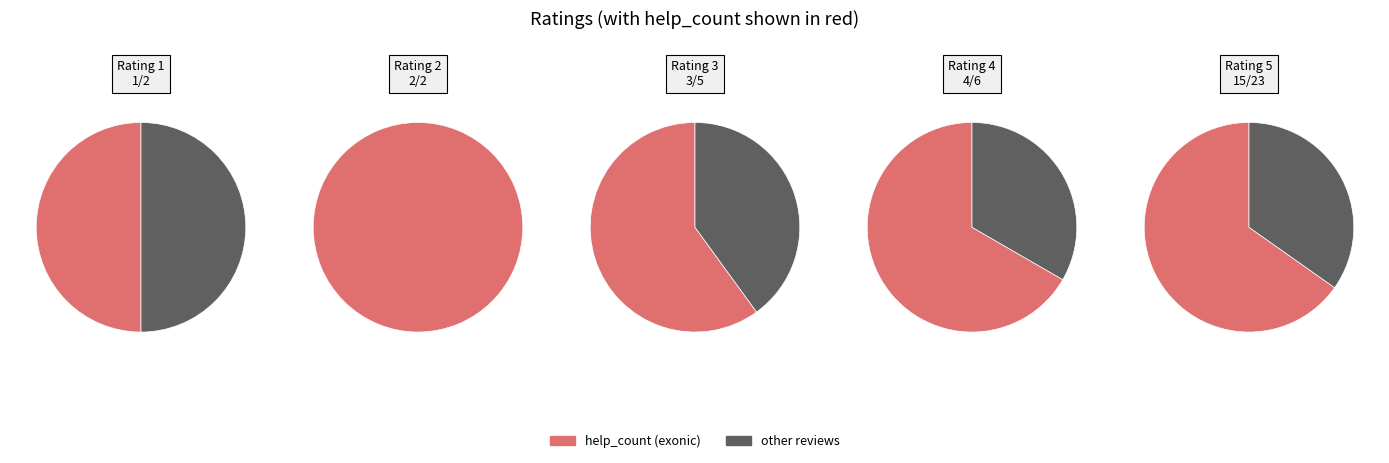

What is the spread (max minus min) of values at 5?

8